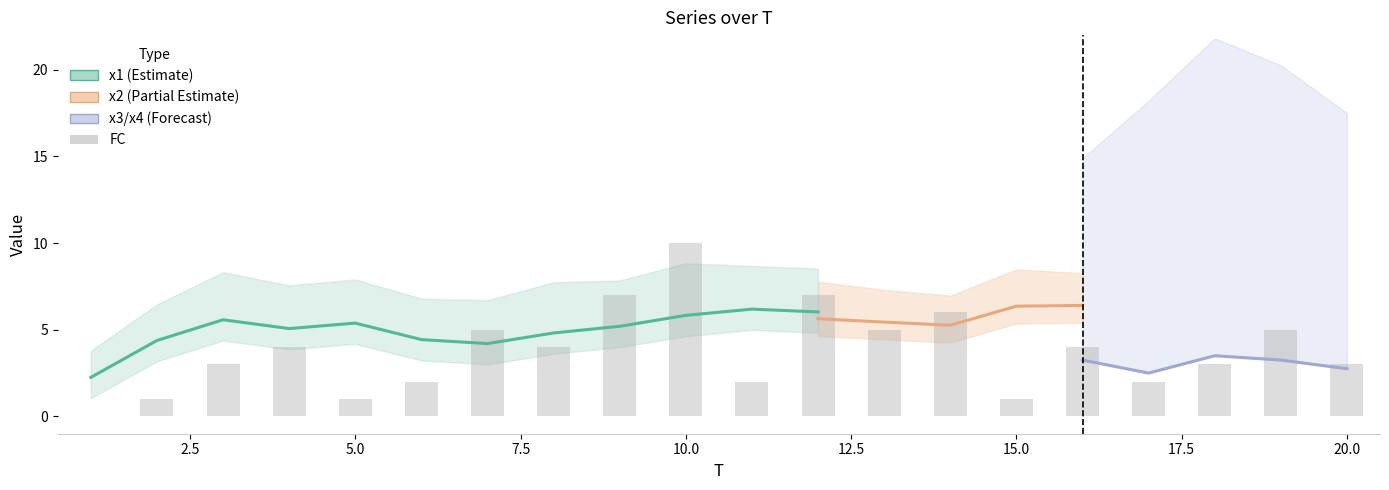

How many bars are there in total?

20